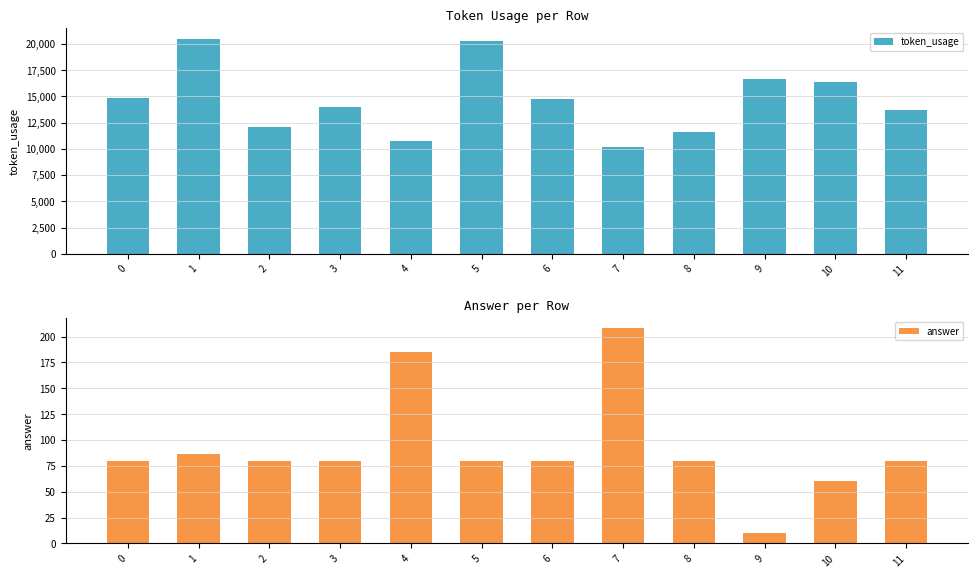

What is the value of the token_usage bar at the 4th from the left?

13971